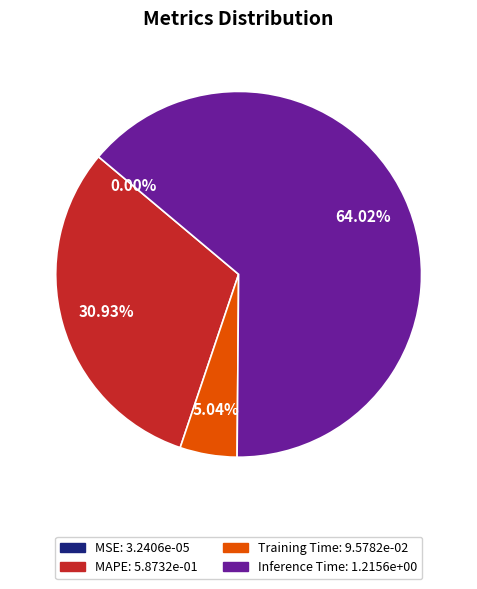

What is the ratio of the value at Inference Time: 1.2156e+00 to the value at Training Time: 9.5782e-02?

12.7